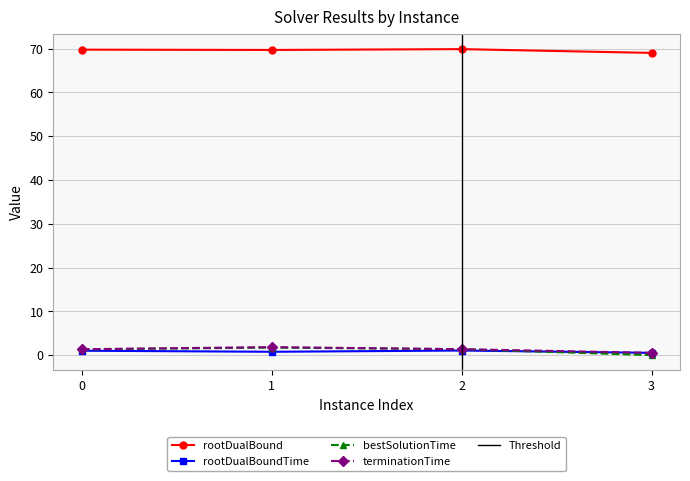

What is the value of the rootDualBound point at the 3rd from the left?

69.9